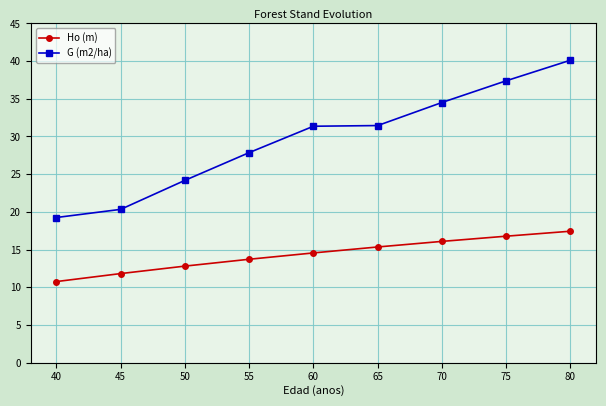

What is the difference between the highest and lowest values at 80?

22.7